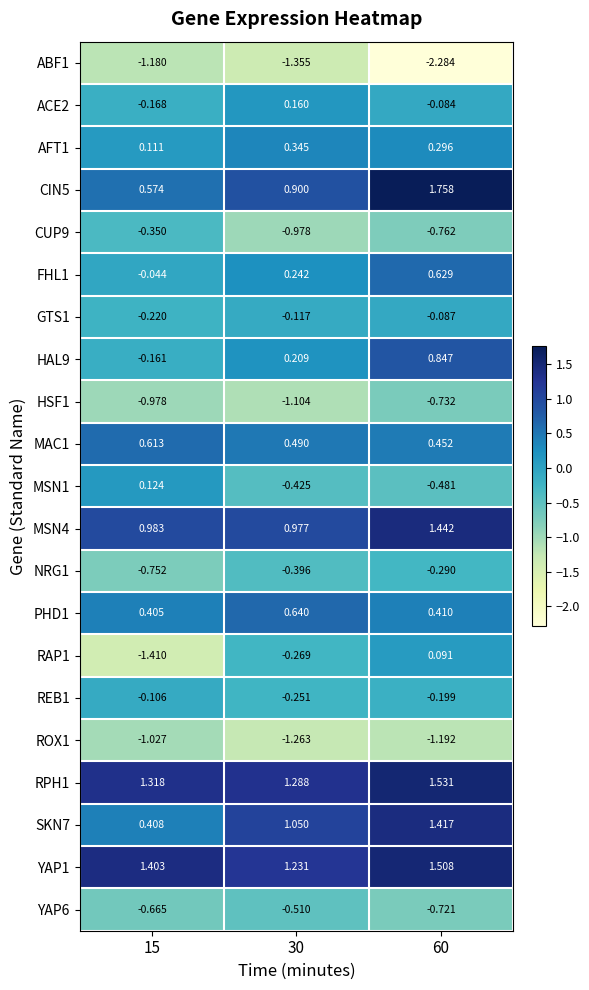

Is the value of REB1 at 30 greater than the value of HAL9 at 15?

No